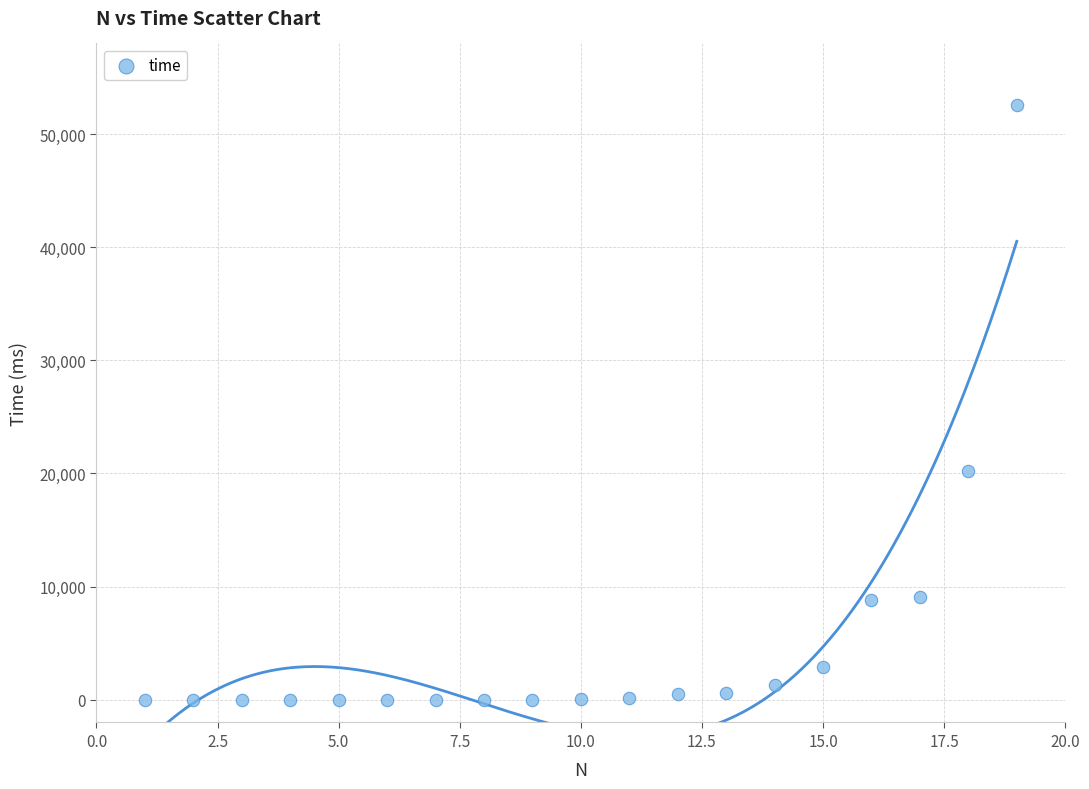

What Y value in the scatter plot is closest to 26268?

20216